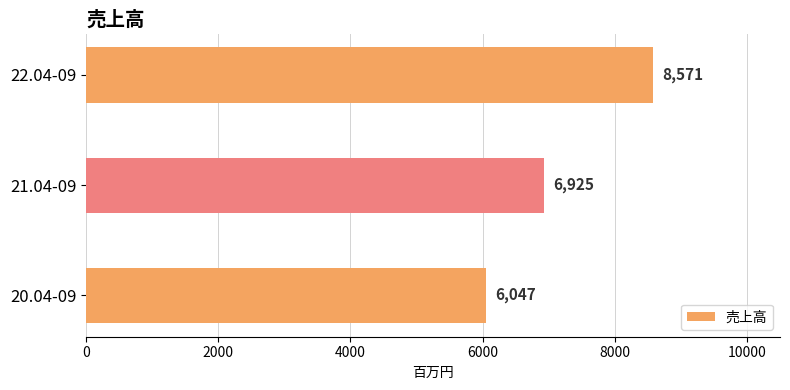

Is it true that the value at 22.04-09 is 8571?

True